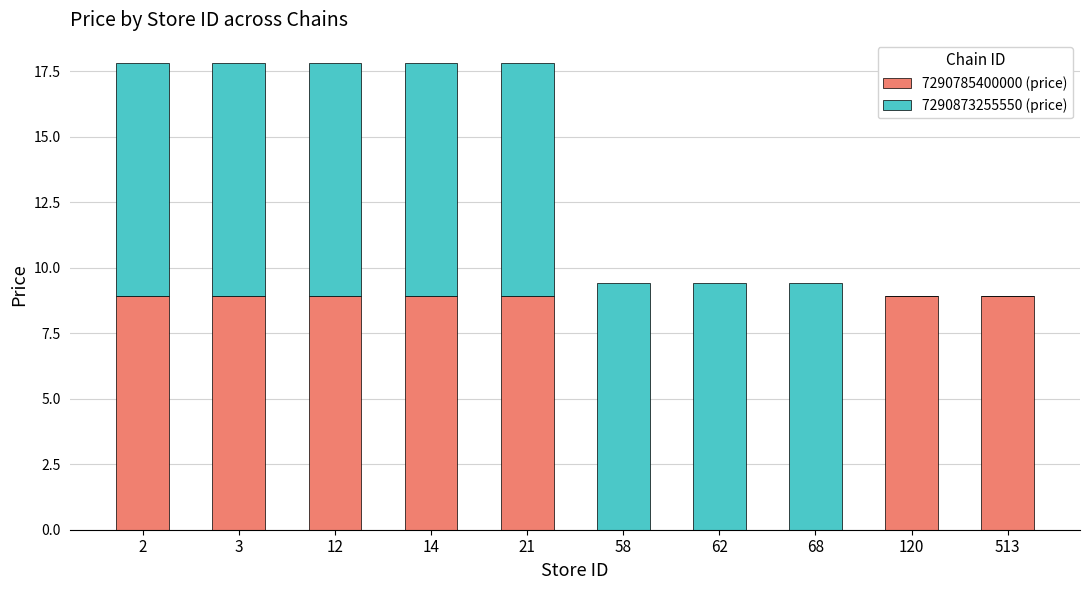

What is the highest value of the 7290785400000 (price) series?

8.9